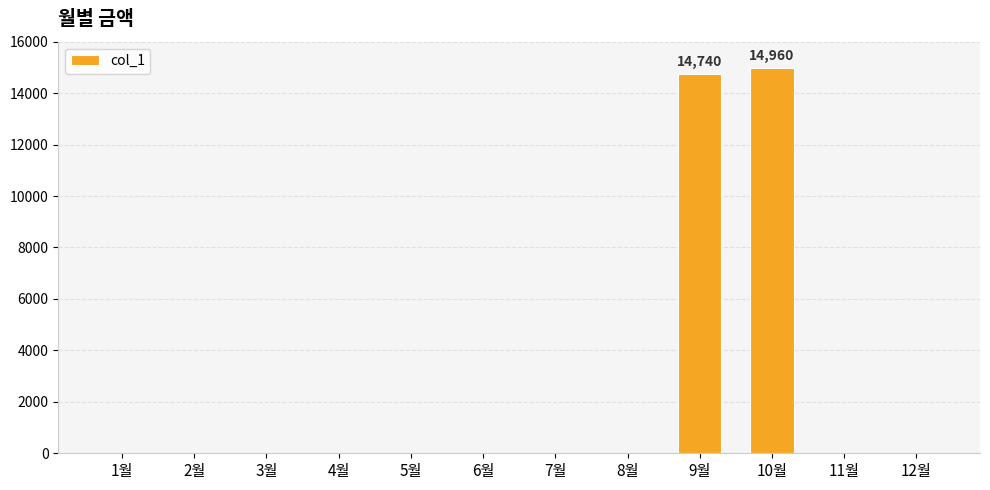

What is the difference between the values at 1월 and 10월?

14960